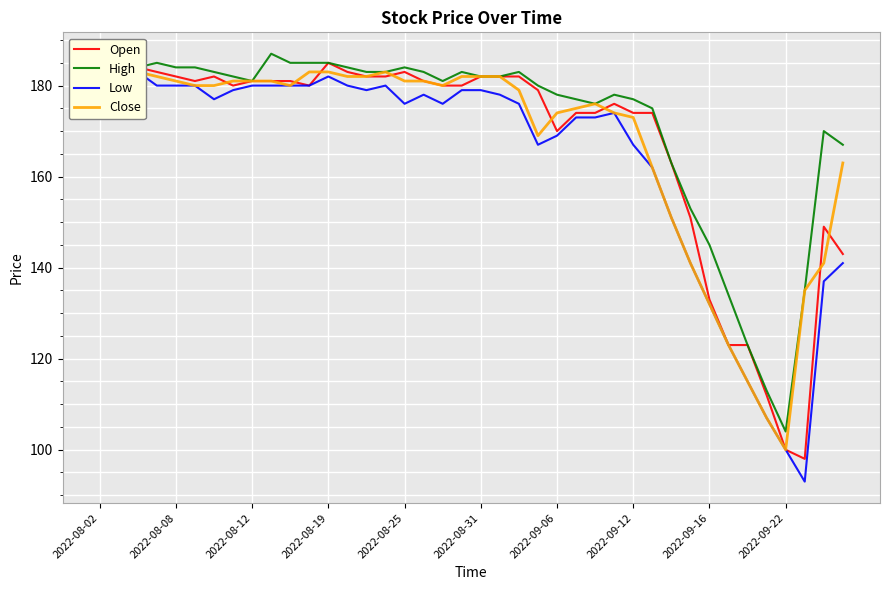

What is the lowest value of the High series?

104